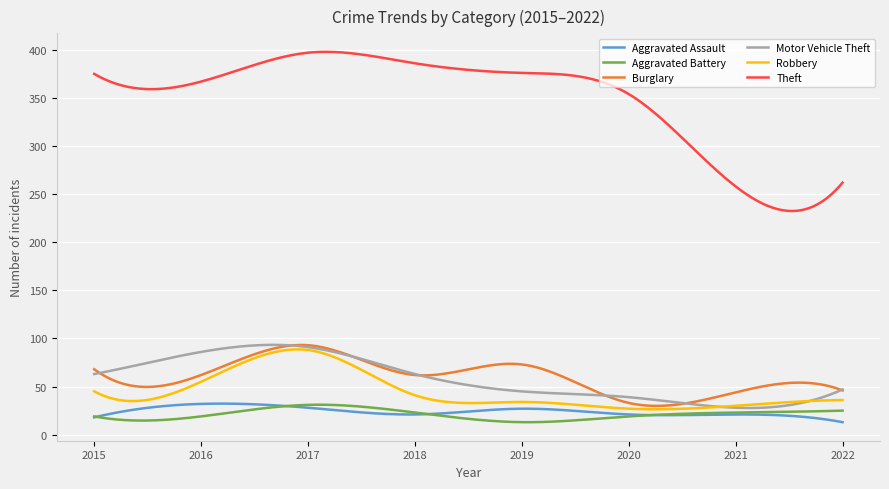

Which series has the largest range (max minus min)?

Theft